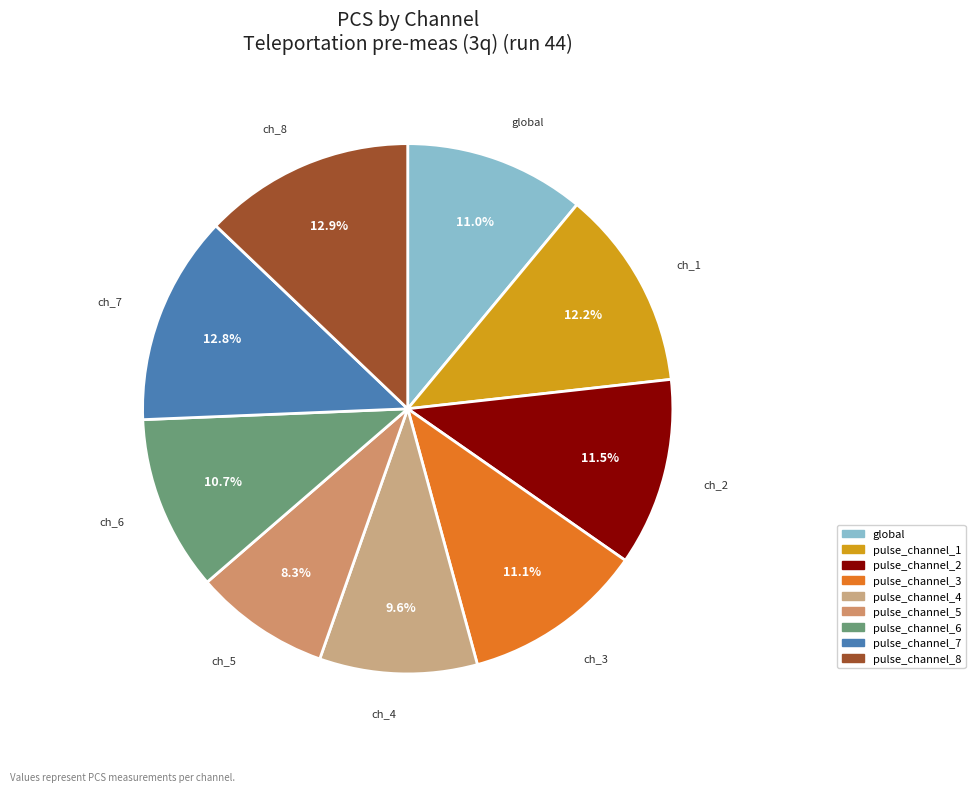

Between pulse_channel_3 and pulse_channel_8, which is larger?

pulse_channel_8